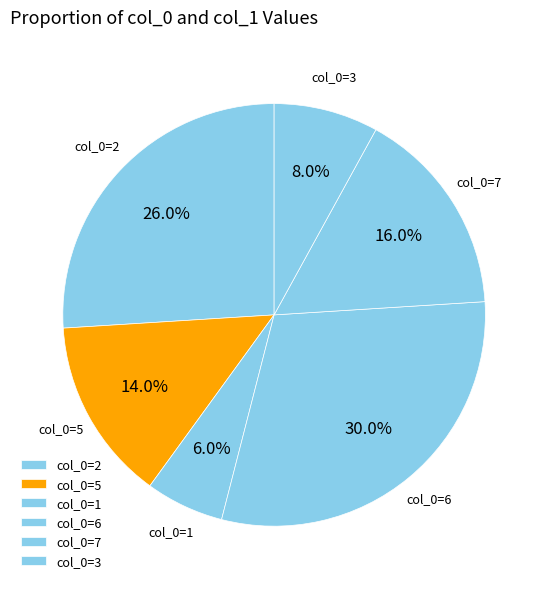

Do col_0=7 and col_0=1 together represent more than half of the pie?

No